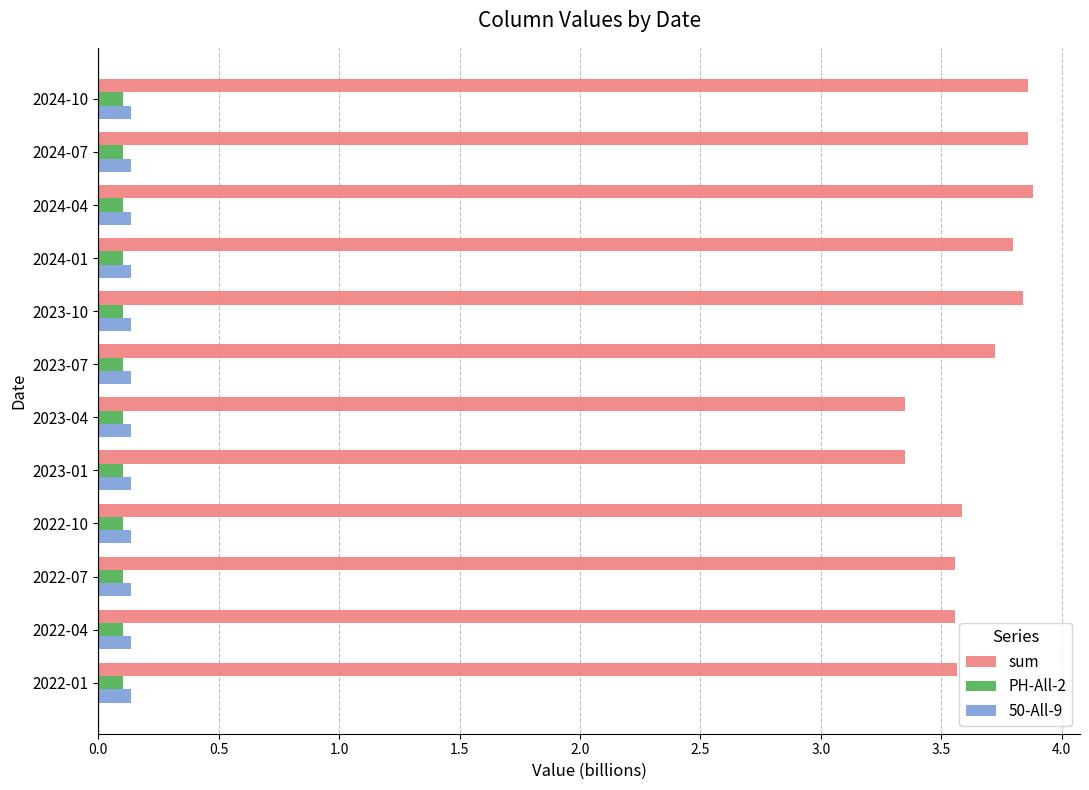

What is the sum of the 50-All-9 values at 2022-07 and 2022-01?

0.3